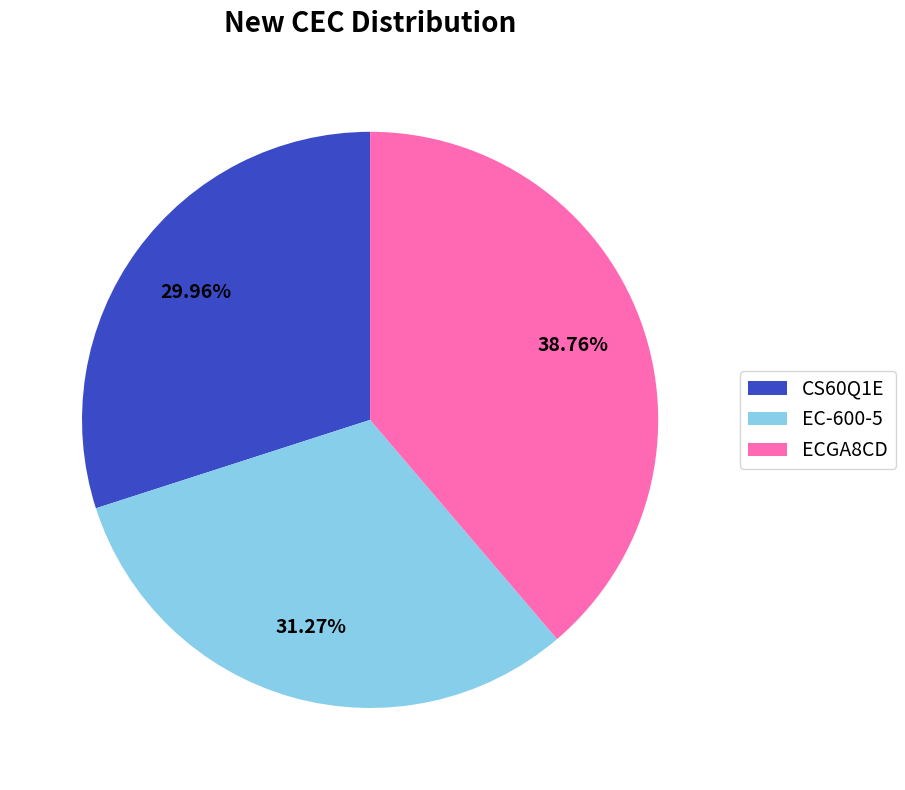

Combined, what portion of the pie is EC-600-5 and CS60Q1E?

61.2%